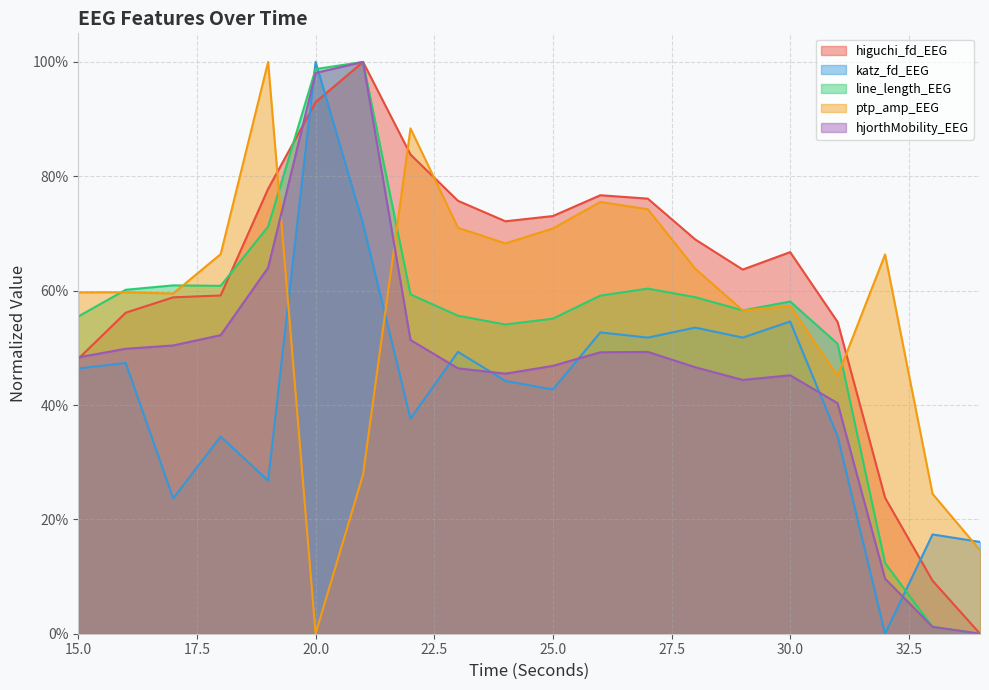

What is the value of the higuchi_fd_EEG point at the 3rd from the left?

0.6